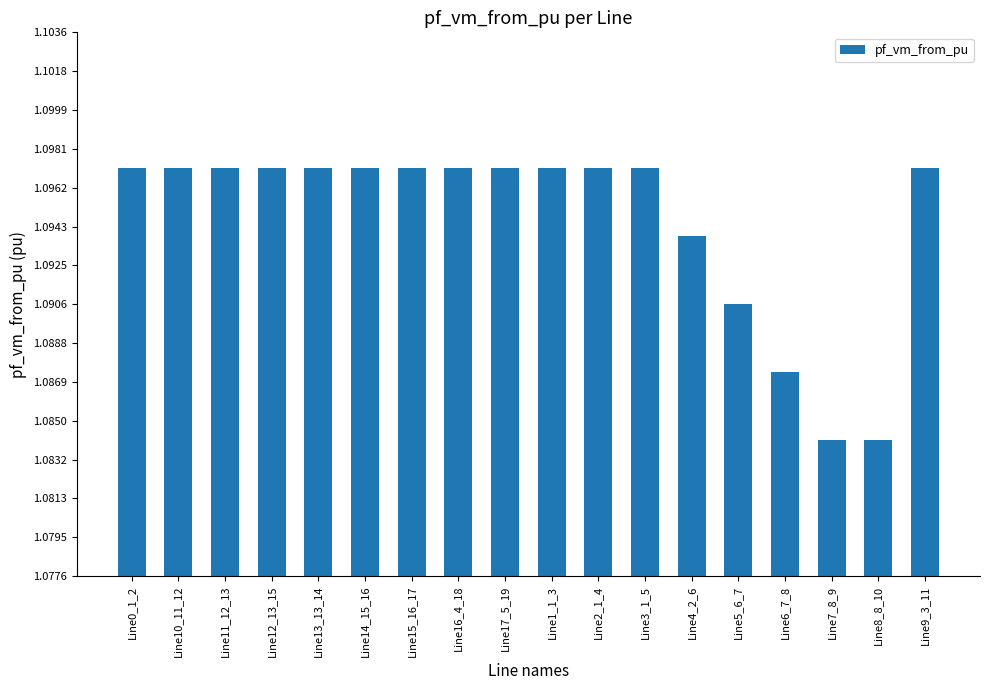

How many values are between 1 and 2?

18